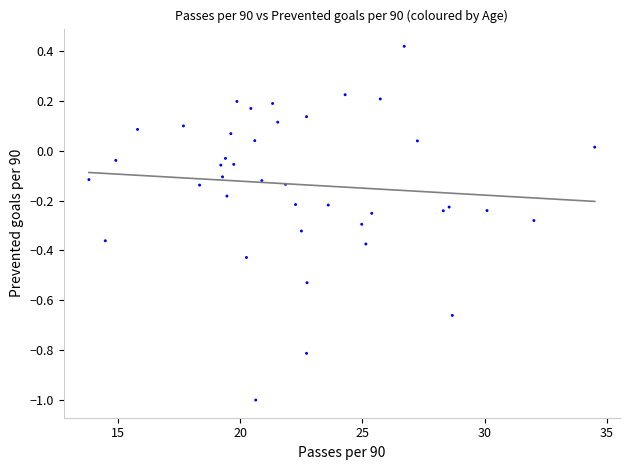

What is the range of X values (max minus min)?

20.7